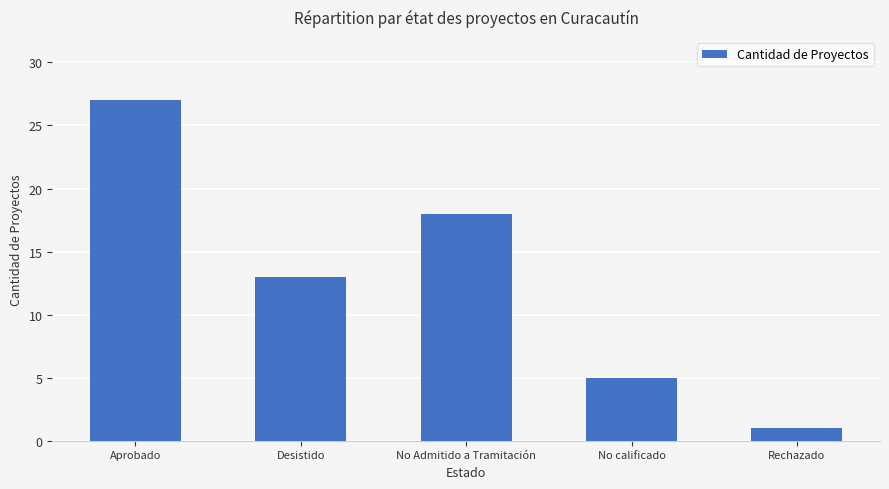

What is the label of the 4th bar from the left?

No calificado